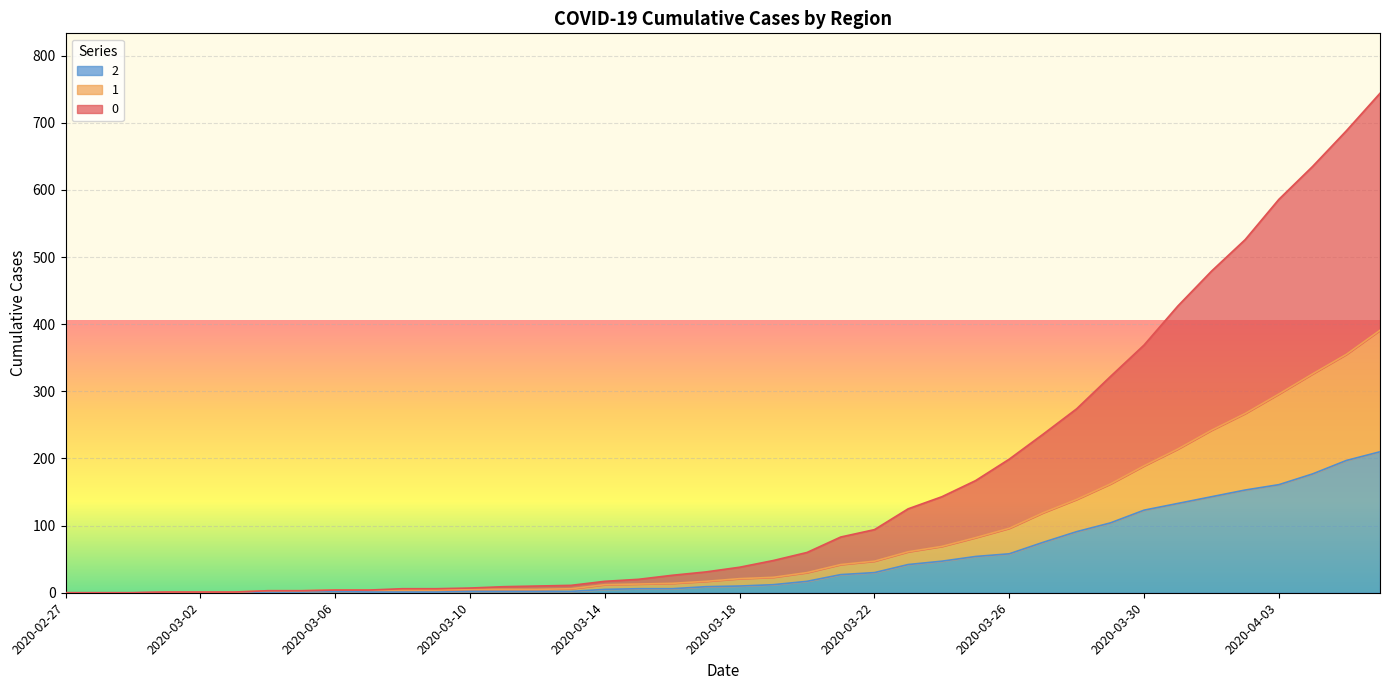

What are all the series names shown in the legend?

2, 1, 0